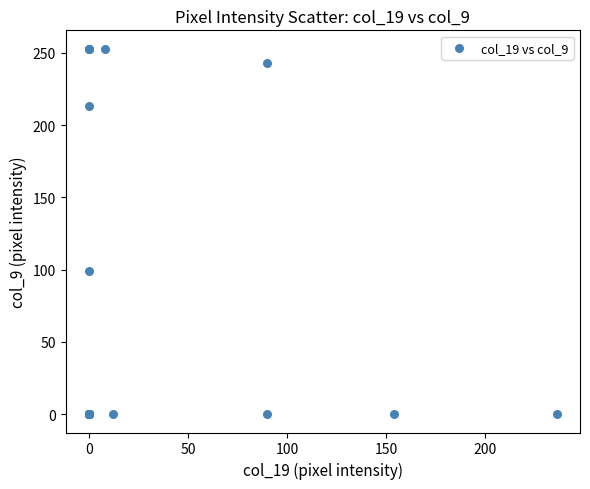

What Y value in the scatter plot is closest to 126?

99